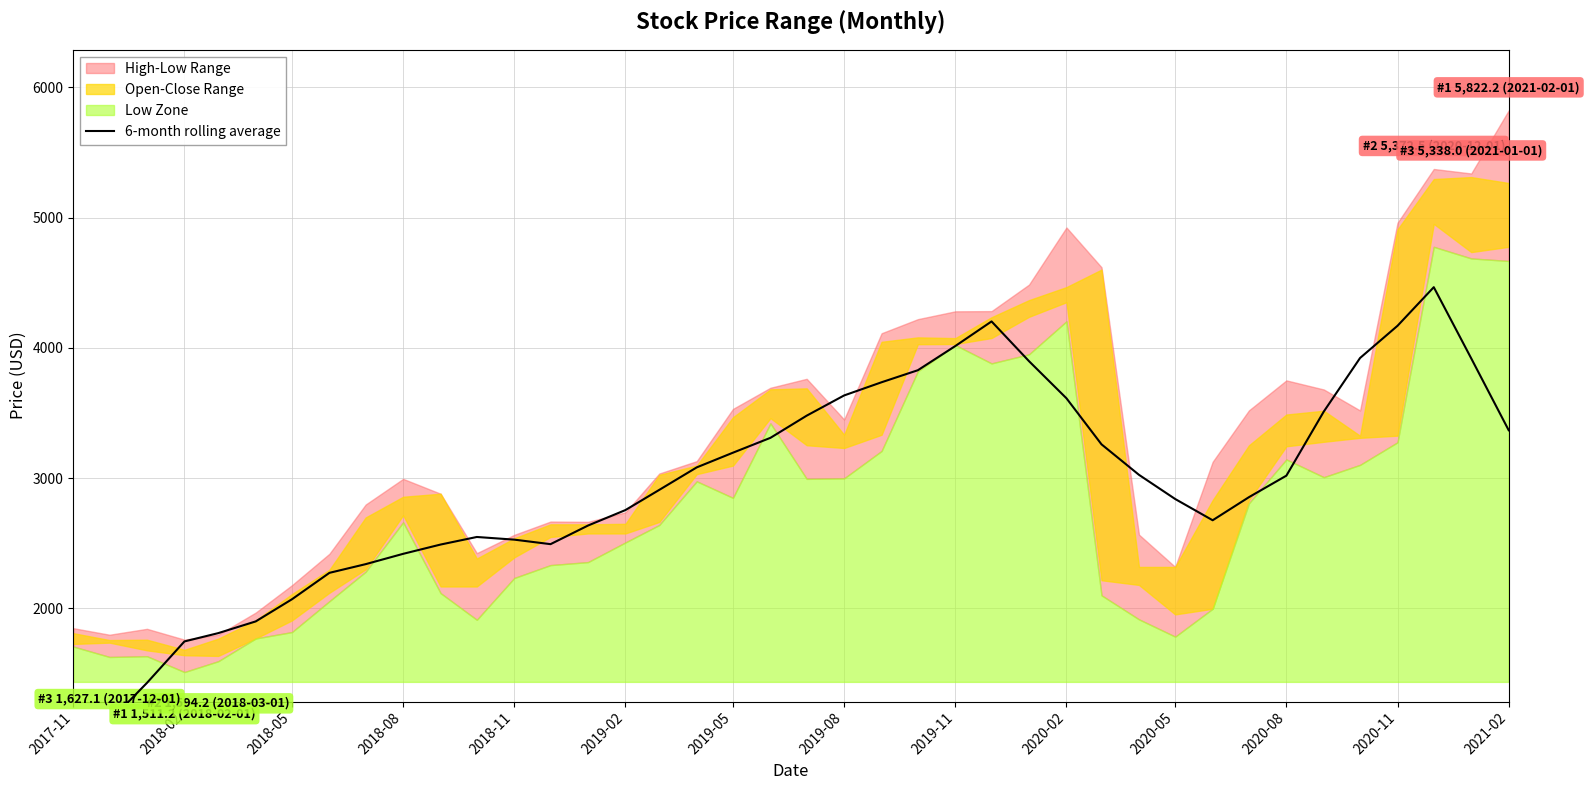

What is the sum of the values at 2019-11 and 2020-08?

7032.1